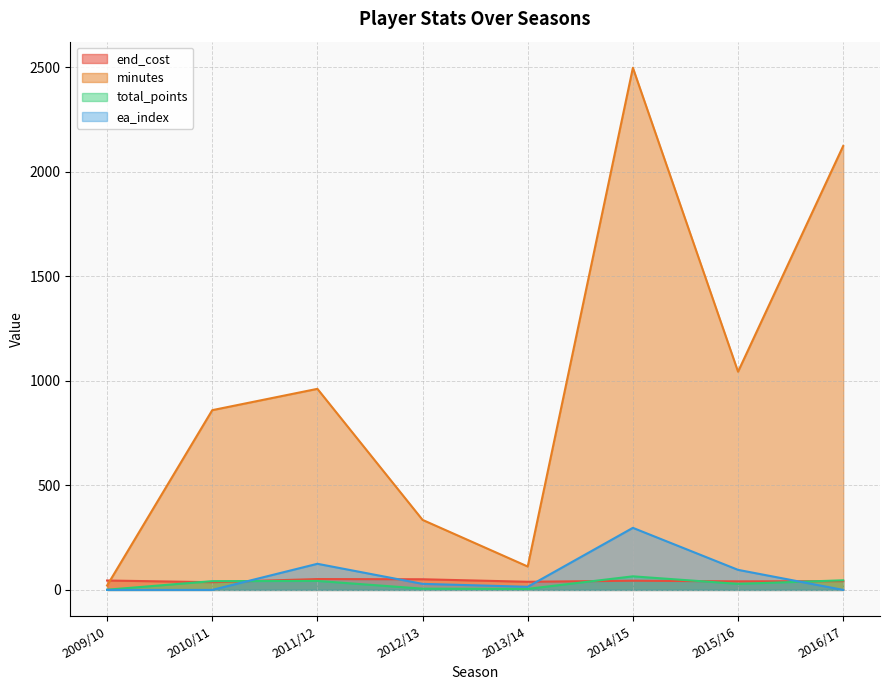

Which category has the lowest value in the total_points series?

2009/10